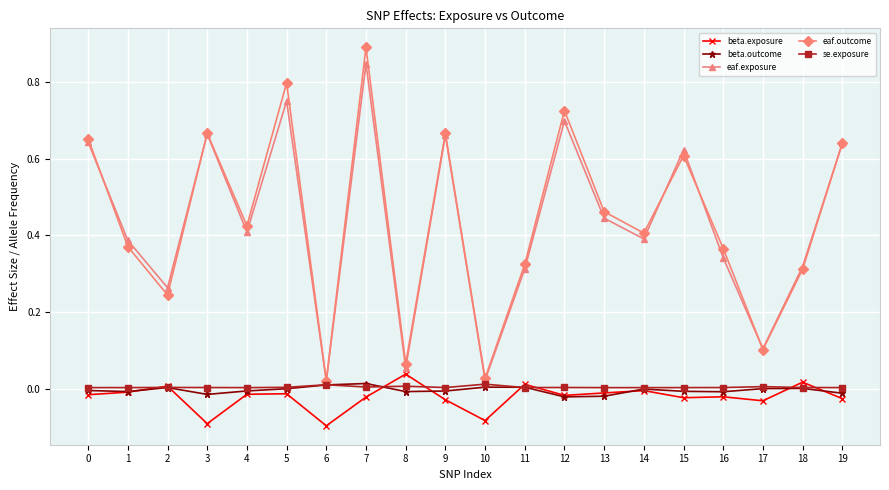

True or false: eaf.exposure and beta.outcome intersect in this chart.

False